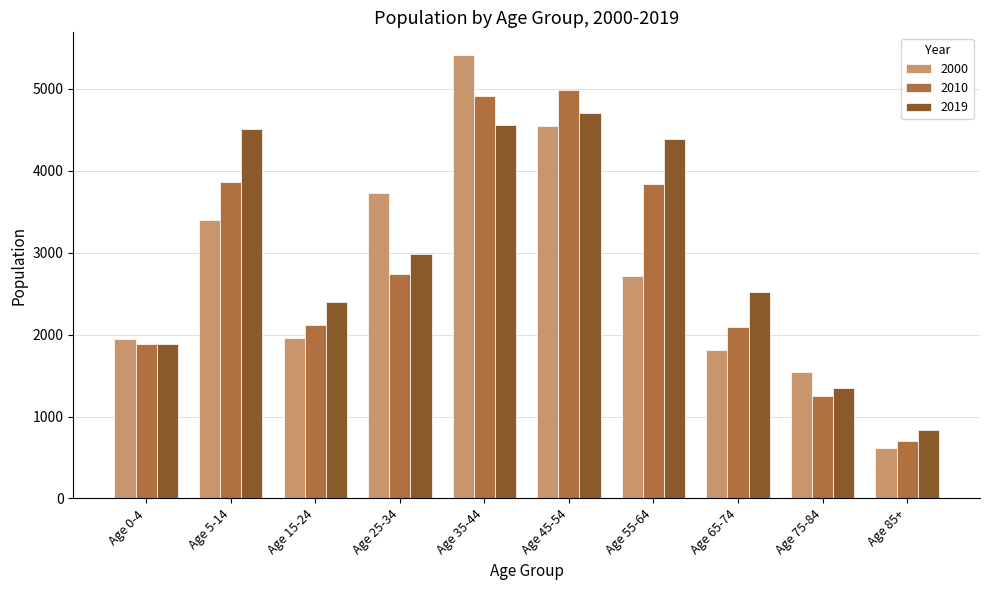

What is the difference between the 2010 values at Age 25-34 and Age 5-14?

1126